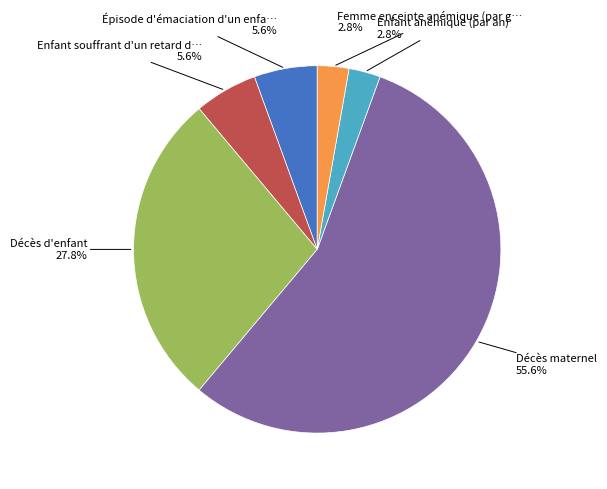

How many slices are in this pie chart?

6